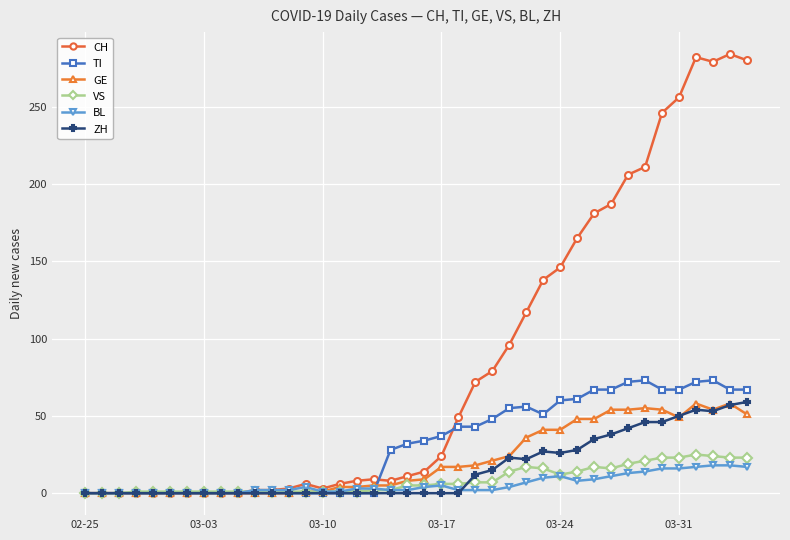

What is the maximum value for VS?

25